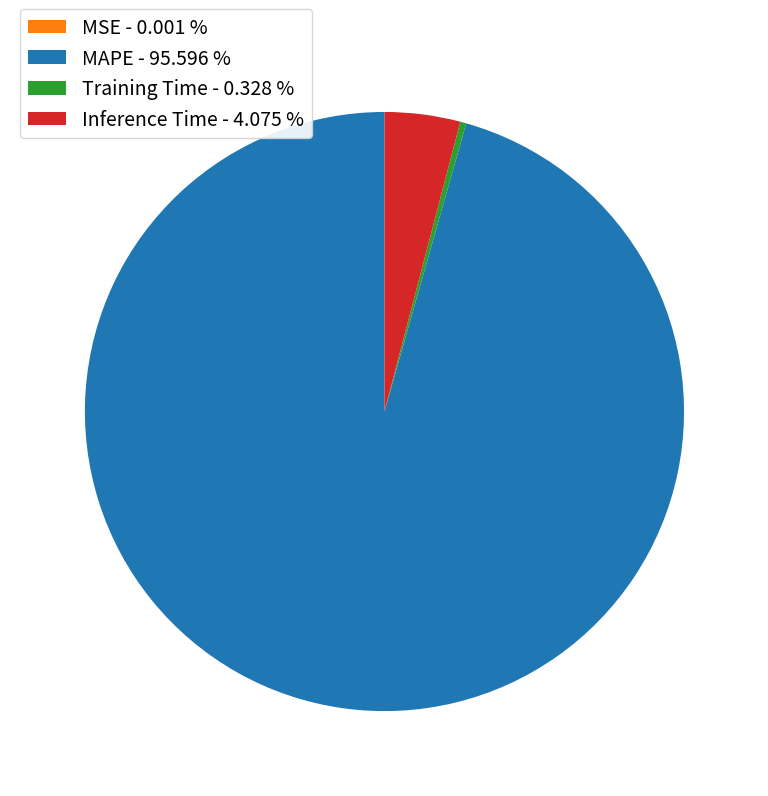

Do Training Time - 0.328 % and MAPE - 95.596 % together represent more than half of the pie?

Yes